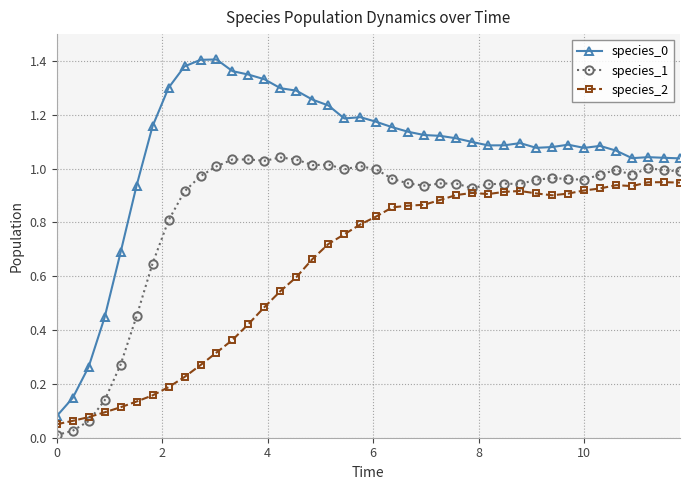

True or false: species_0 and species_2 intersect in this chart.

False